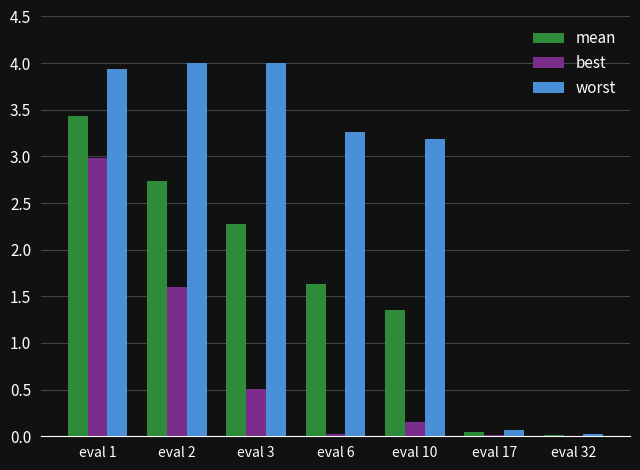

What is the maximum value for best?

3.0